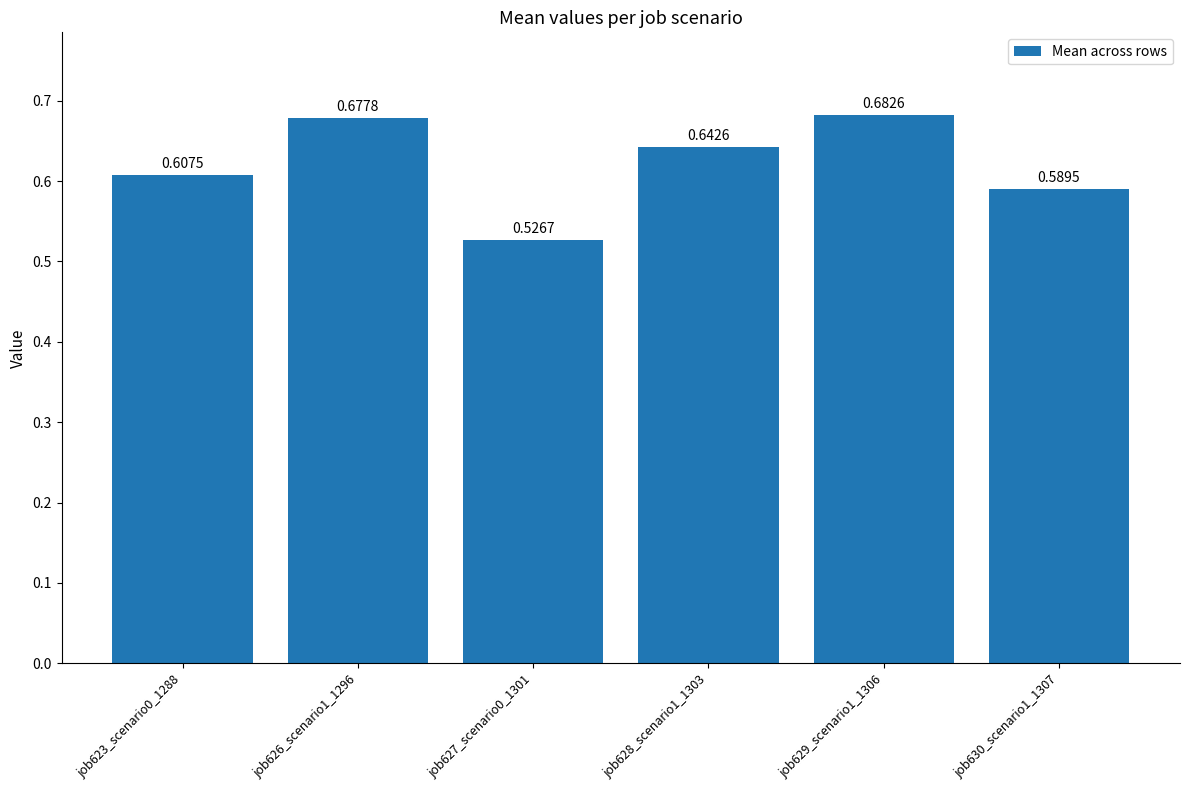

List the labels in order of value, smallest first.

job627_scenario0_1301, job630_scenario1_1307, job623_scenario0_1288, job628_scenario1_1303, job626_scenario1_1296, job629_scenario1_1306